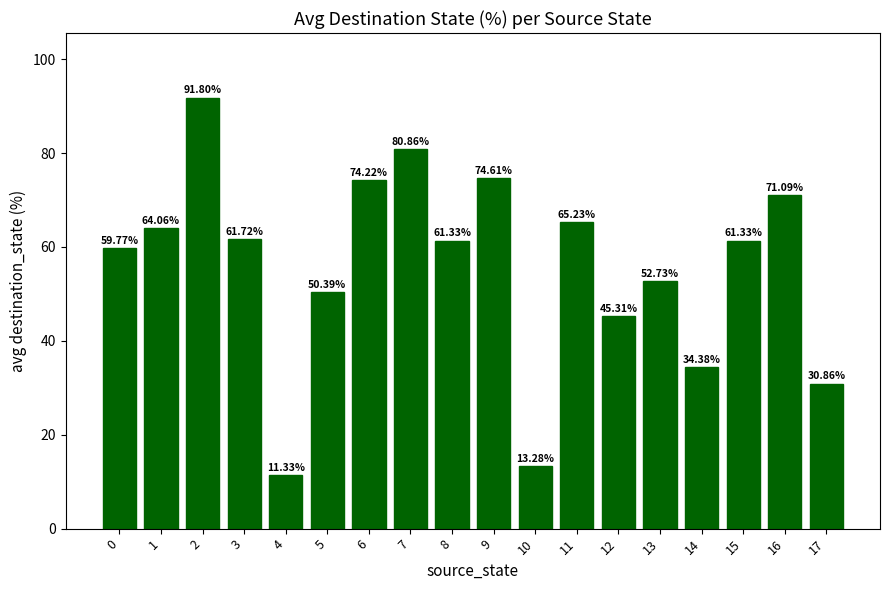

What is the difference between the values at 12 and 16?

25.8